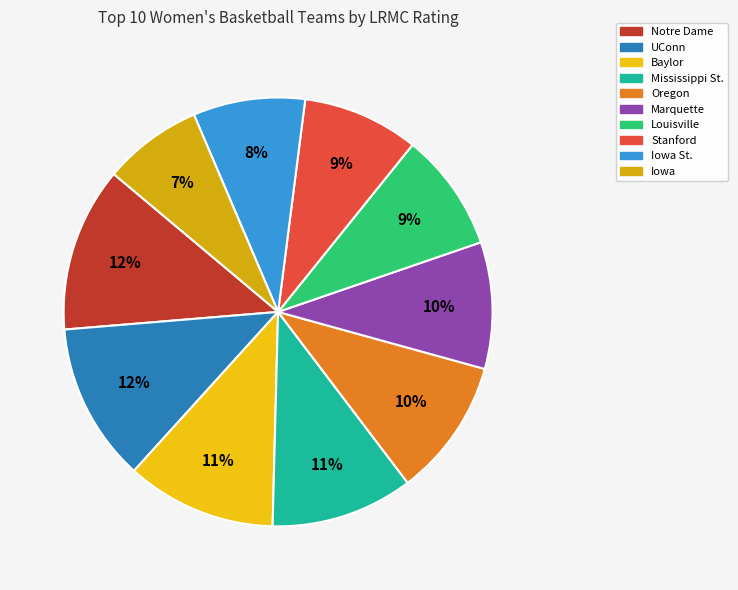

What is the smallest slice in the pie chart?

Iowa